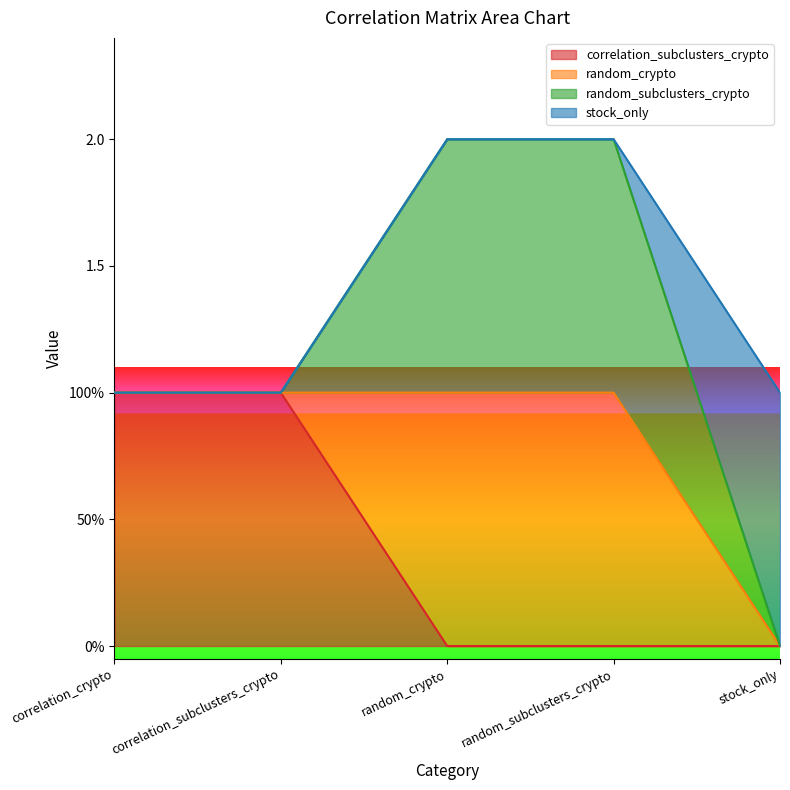

True or false: stock_only and correlation_subclusters_crypto cross at least once.

False